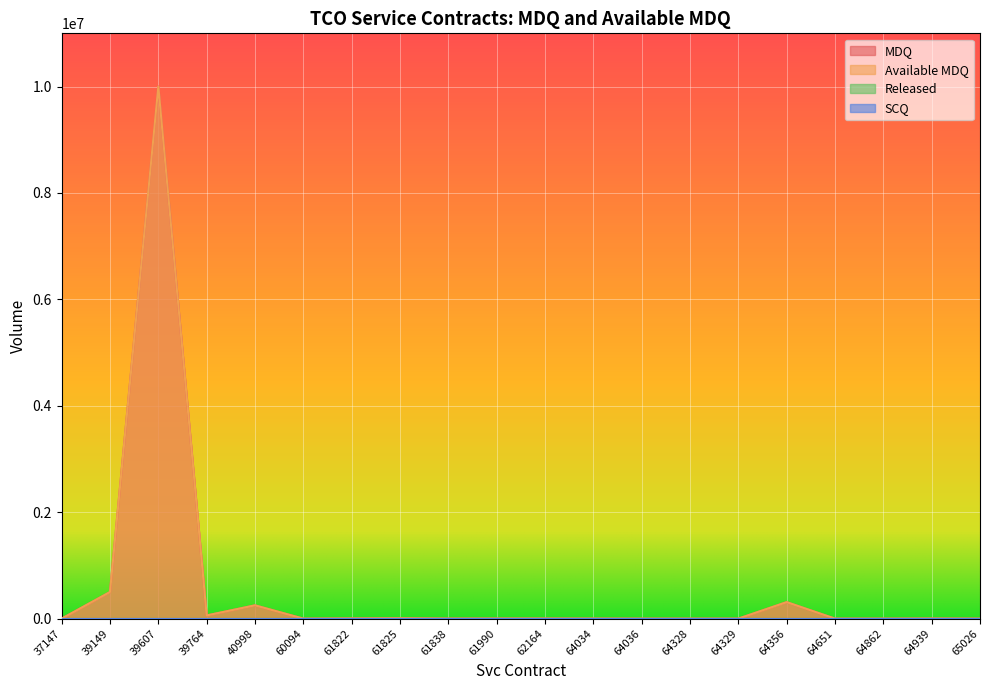

Which series has the largest total across all categories?

MDQ